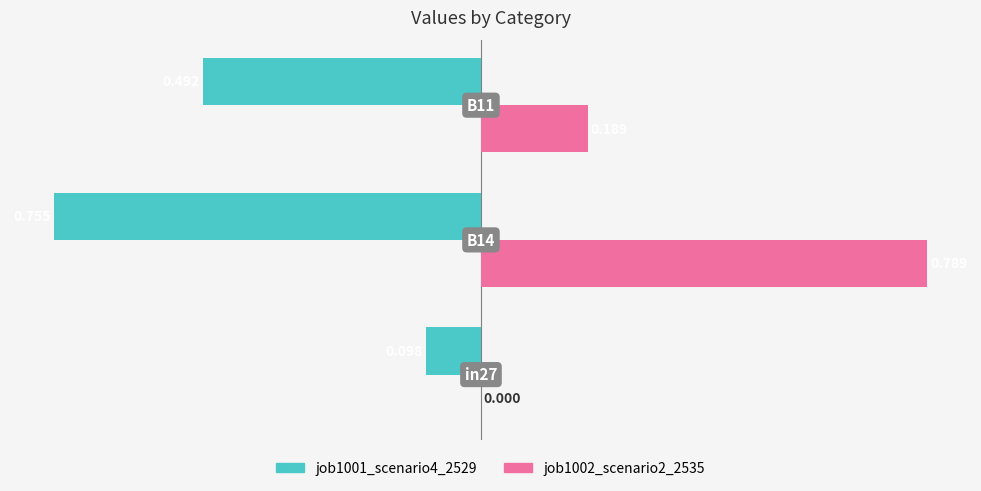

Reading left to right, list all the values displayed in this chart.

job1001_scenario4_2529: -0.1	-0.8	-0.5
job1002_scenario2_2535: 0.0	0.8	0.2